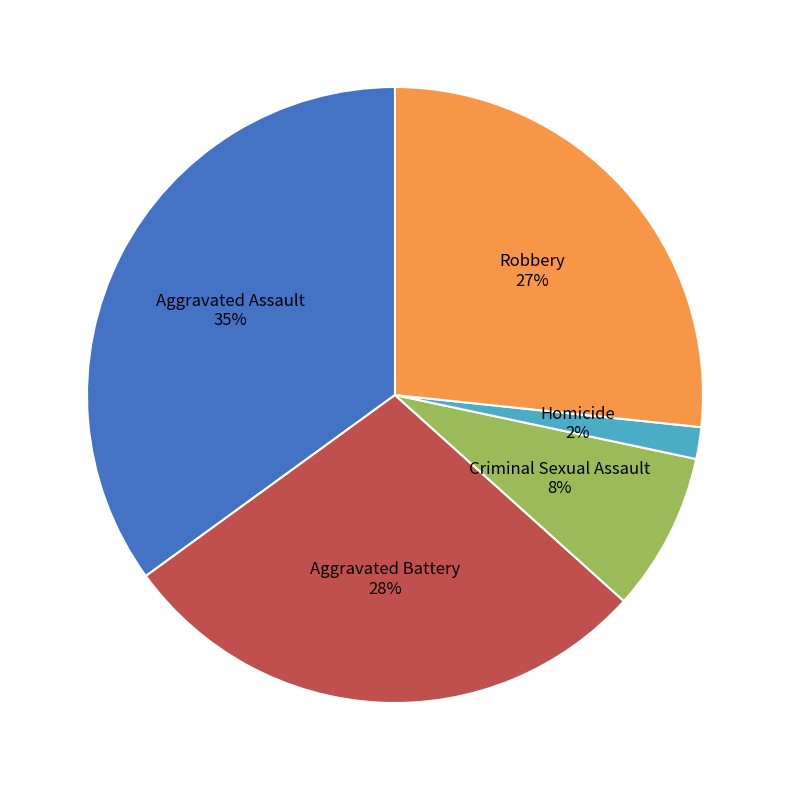

How many slices are in this pie chart?

5